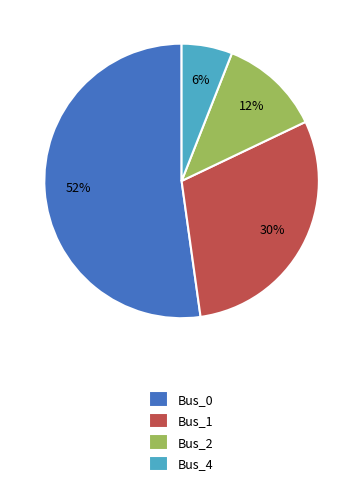

The Bus_4 slice represents 12% of the pie. True or false?

False